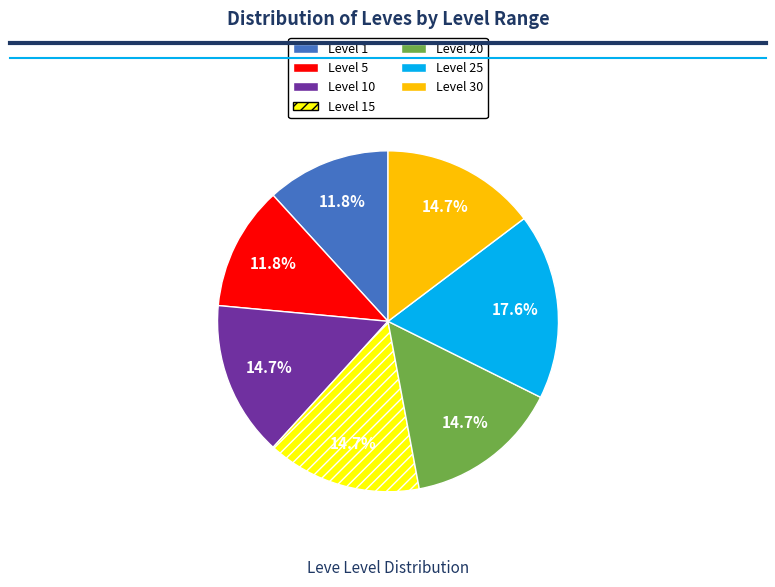

To the nearest percent, what is the combined percentage of Level 20 and Level 25?

32%